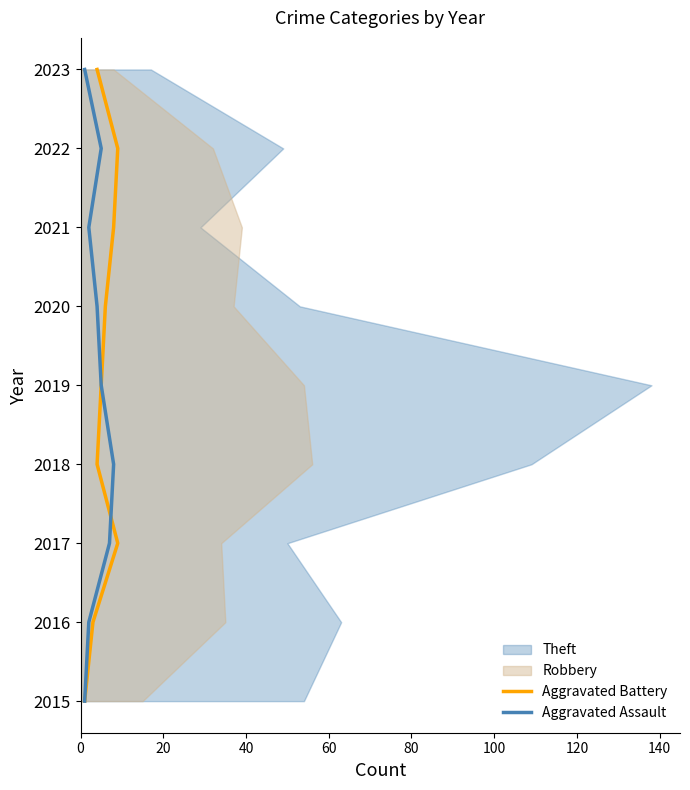

Is it true that Aggravated Battery equals 4 at 80?

True